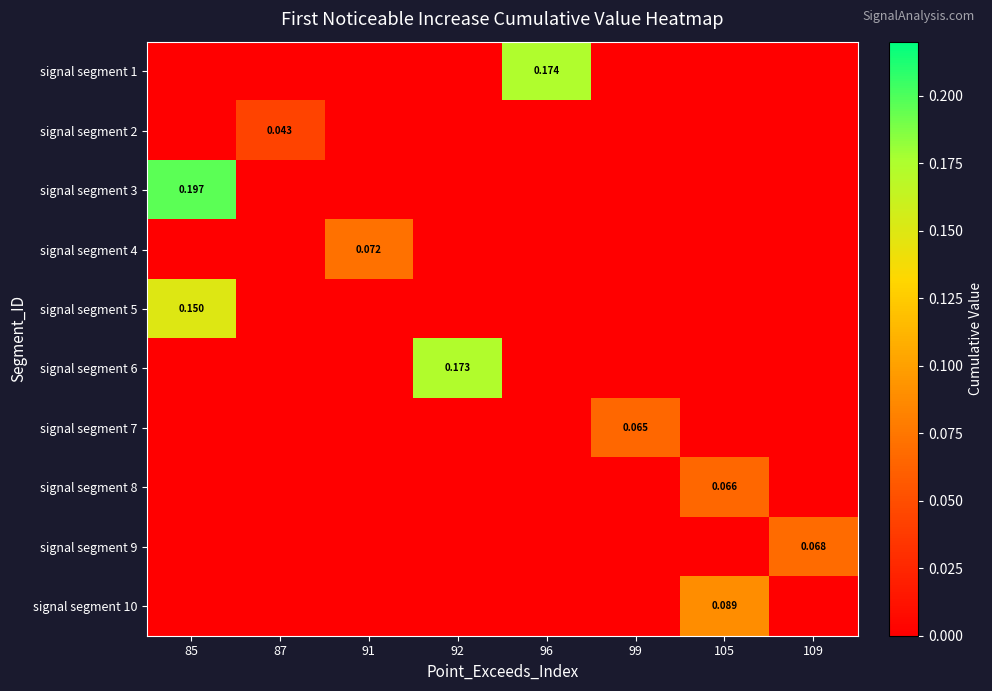

Rank the series at 91 from lowest to highest value.

signal segment 1, signal segment 2, signal segment 3, signal segment 5, signal segment 6, signal segment 7, signal segment 8, signal segment 9, signal segment 10, signal segment 4